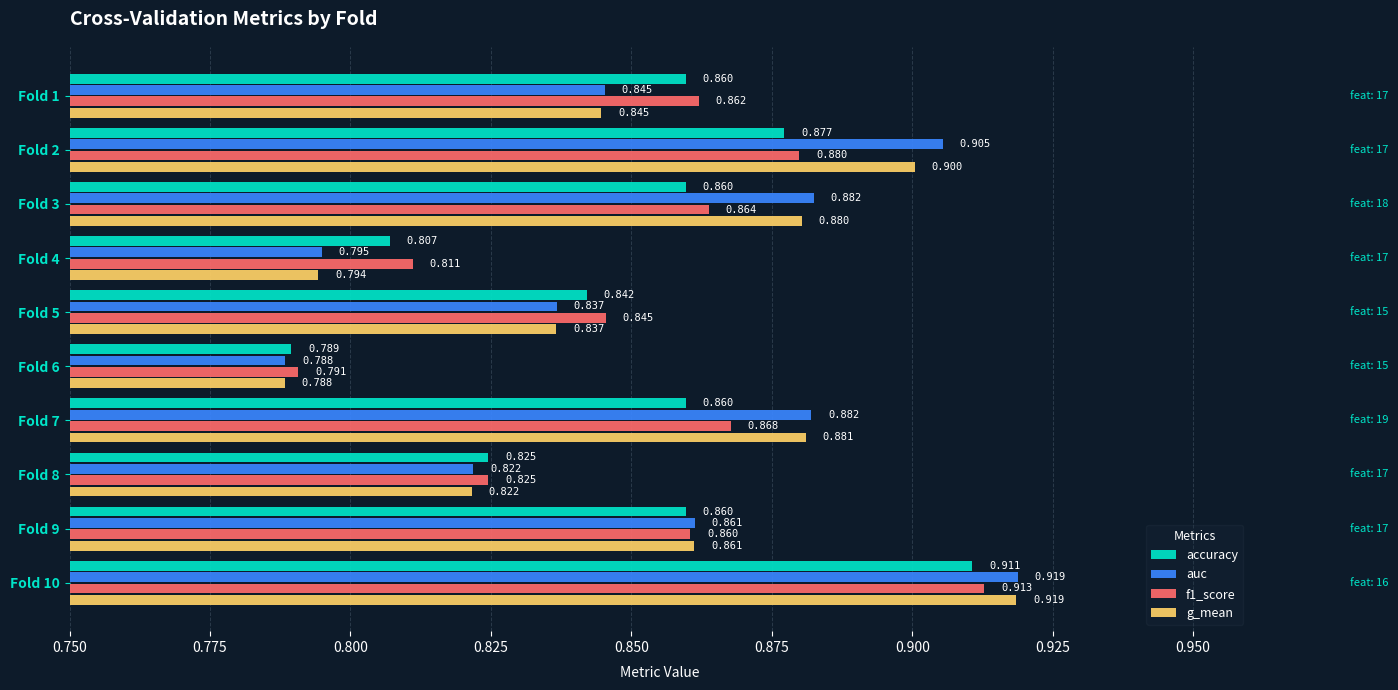

Between Fold 2 and Fold 10, which series saw the biggest shift?

accuracy